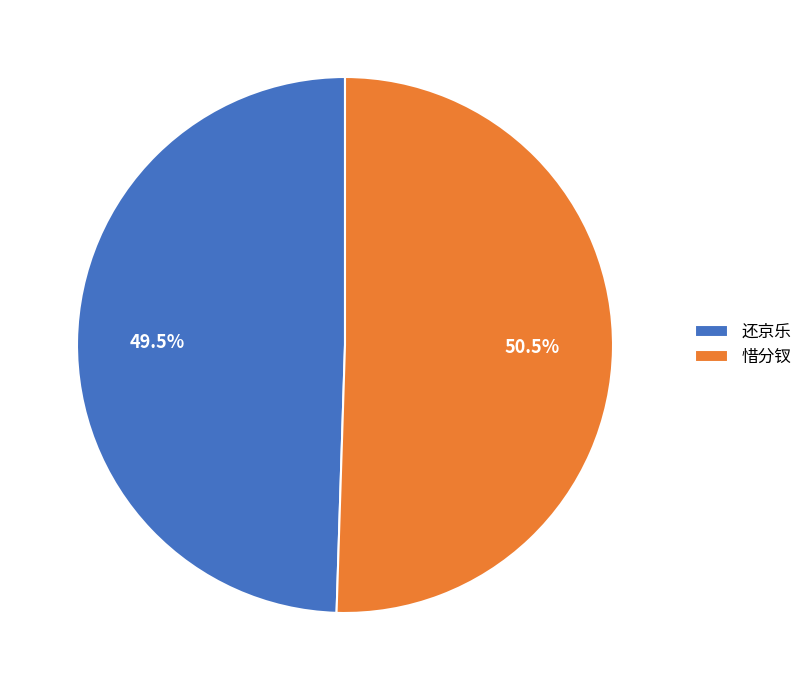

Between 还京乐 and 惜分钗, which is larger?

惜分钗